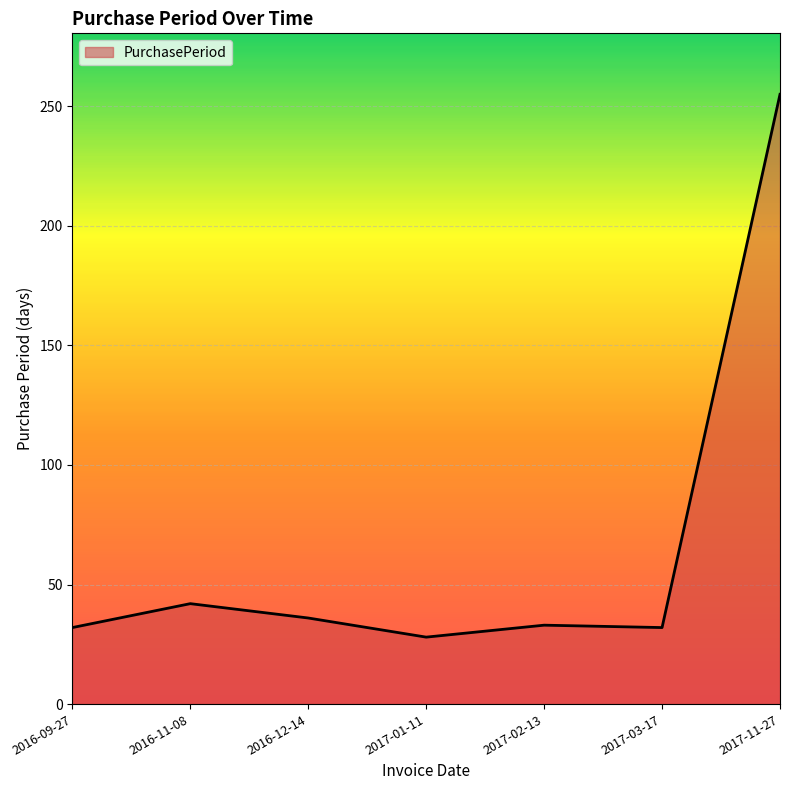

At which category does the data reach its first local peak?

2016-11-08